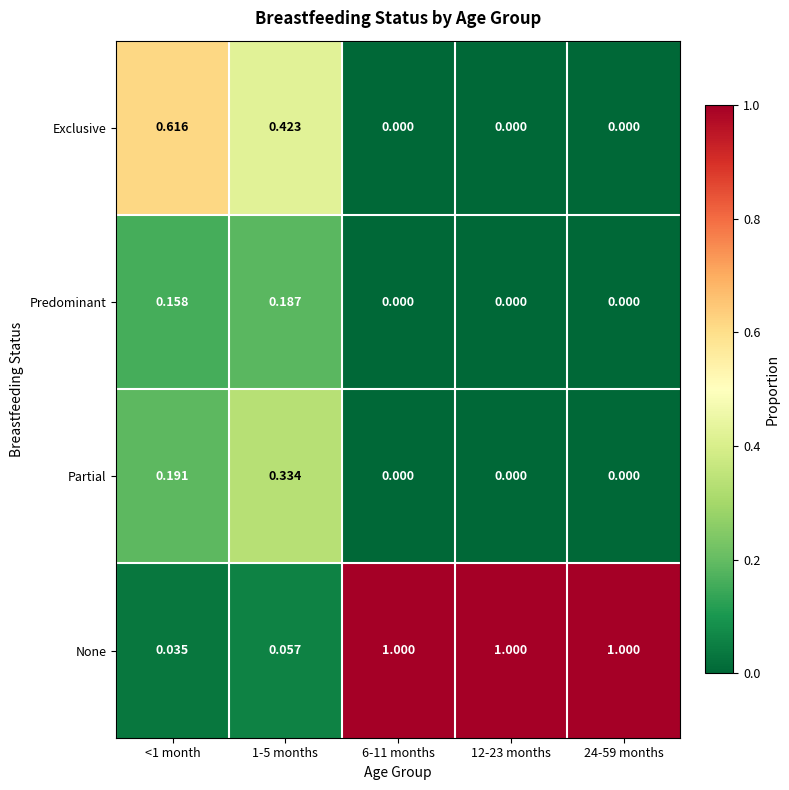

List the series in order of their peak value, highest first.

None, Exclusive, Partial, Predominant